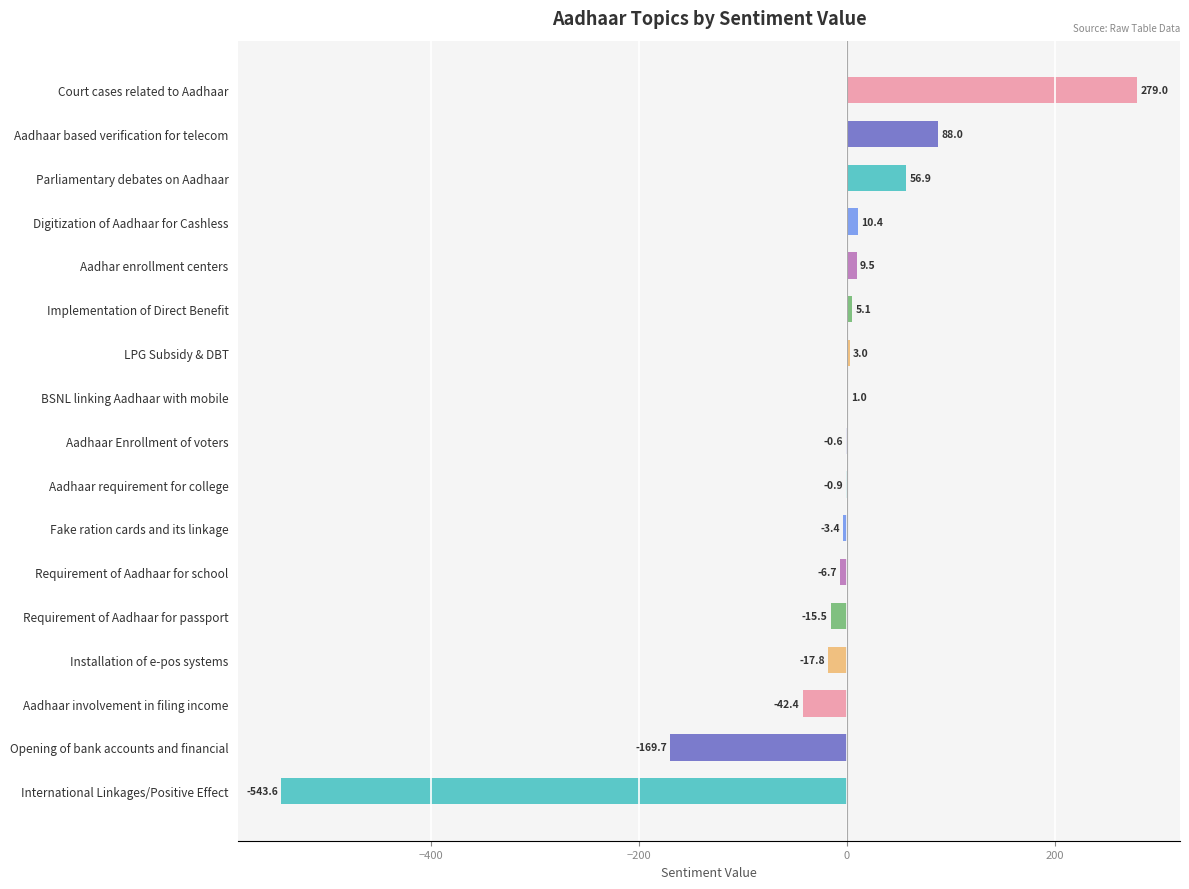

The chart shows a value of 88.0 at Aadhaar based verification for telecom. True or false?

True